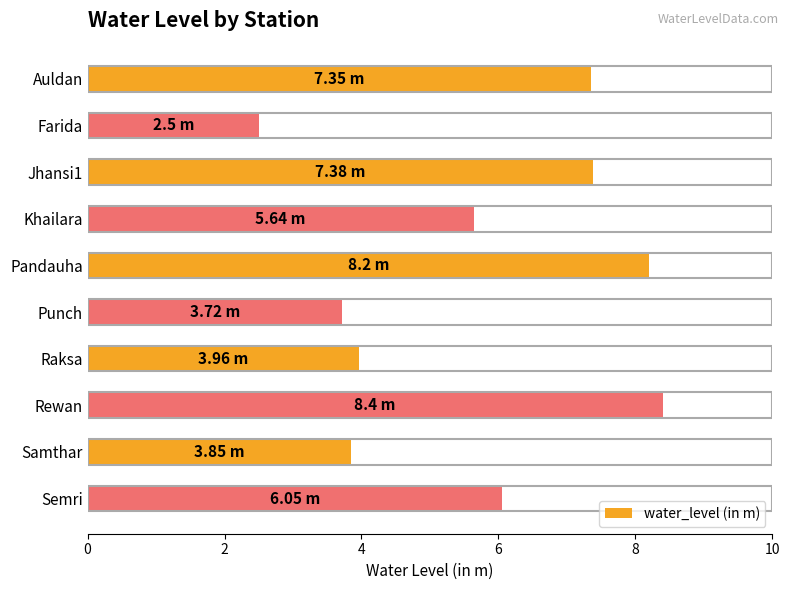

What is the sum of the values at Semri and Samthar?

9.9